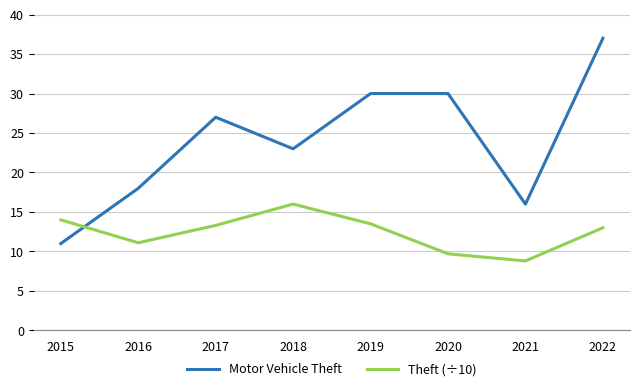

What is the difference between the second highest and second lowest values in the Theft (÷10) series?

4.3